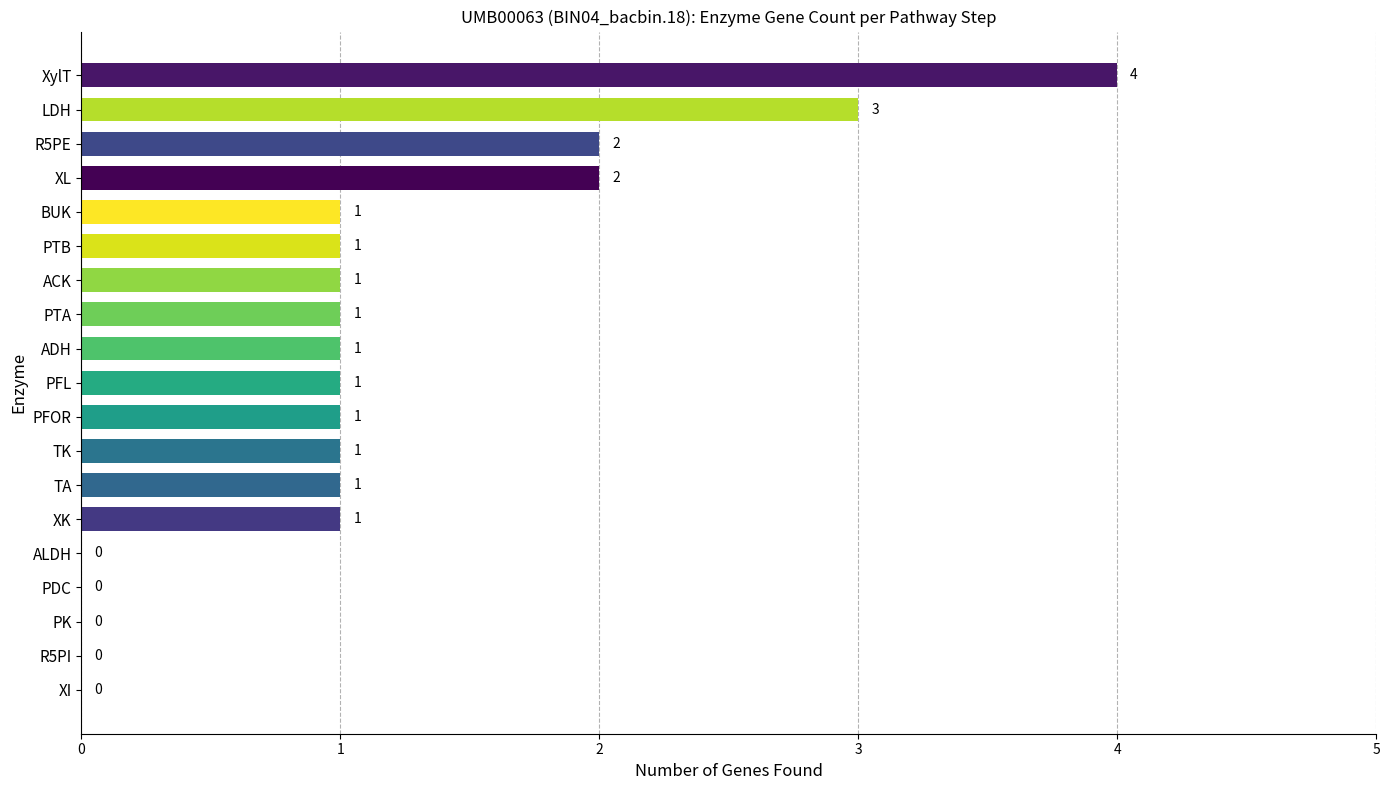

What is the ratio of the value at PTB to the value at LDH?

0.3